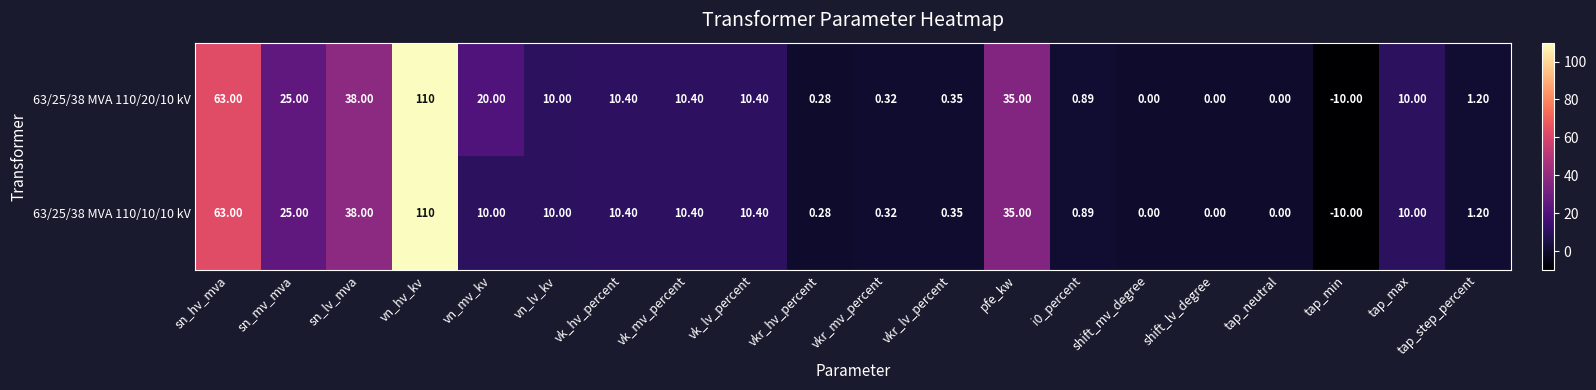

At which label does 63/25/38 MVA 110/20/10 kV first exceed 10?

sn_hv_mva